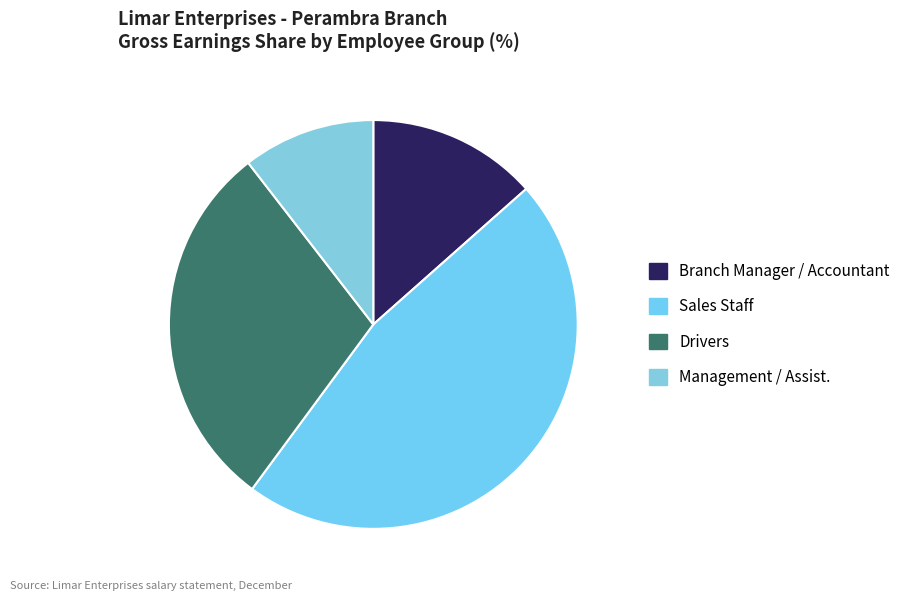

Which slice is the largest?

Sales Staff